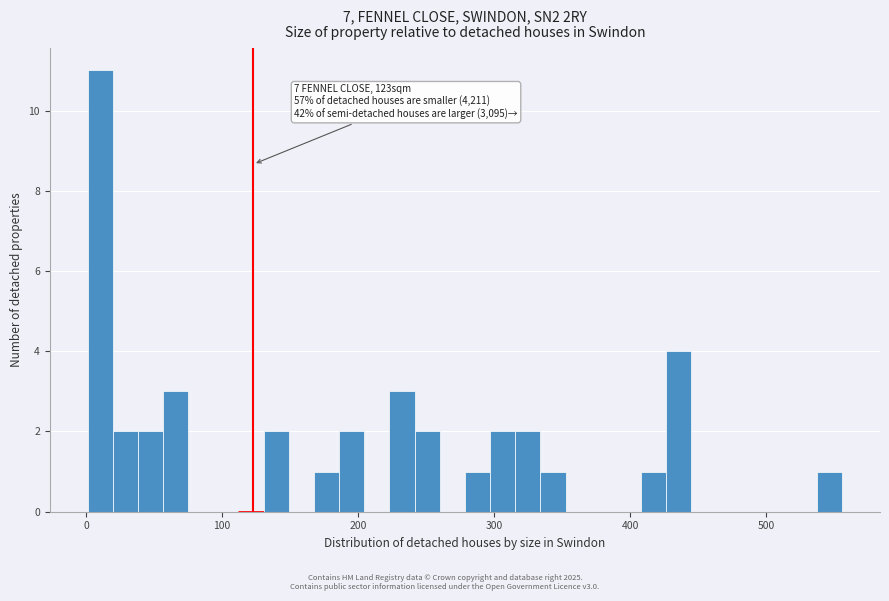

Read against the x-axis, roughly where is the centre of the tallest bar?

10